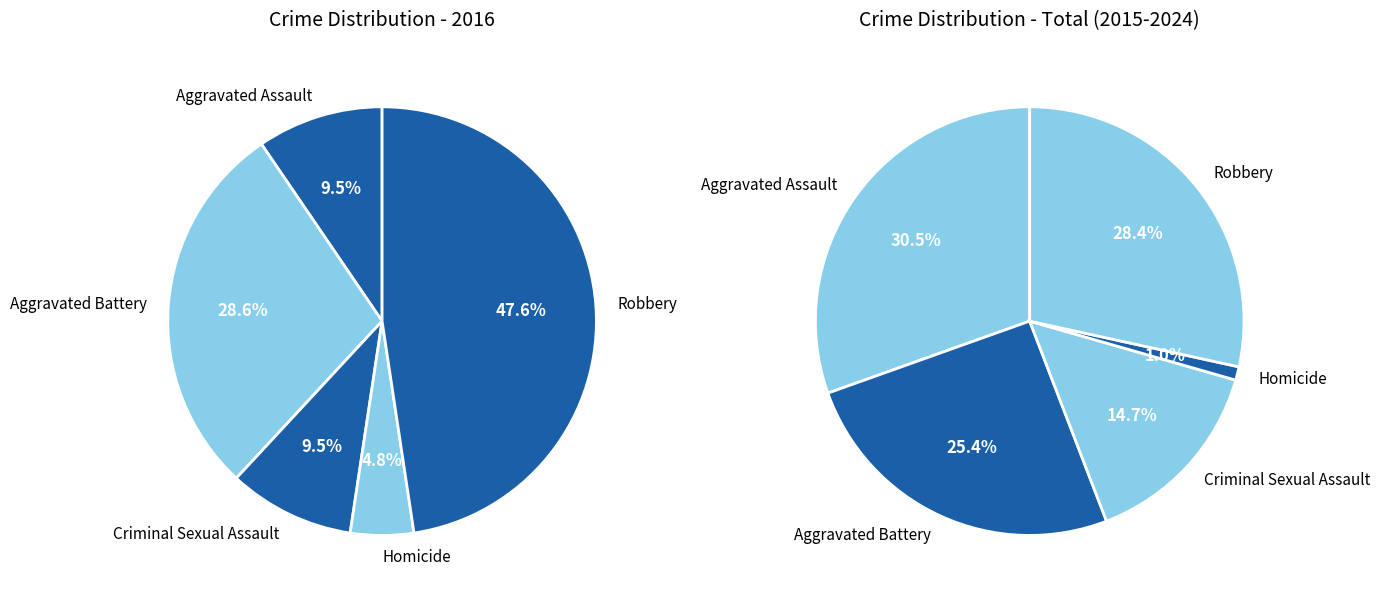

Approximately how many times larger is the value at Robbery compared to Aggravated Battery?

1.7